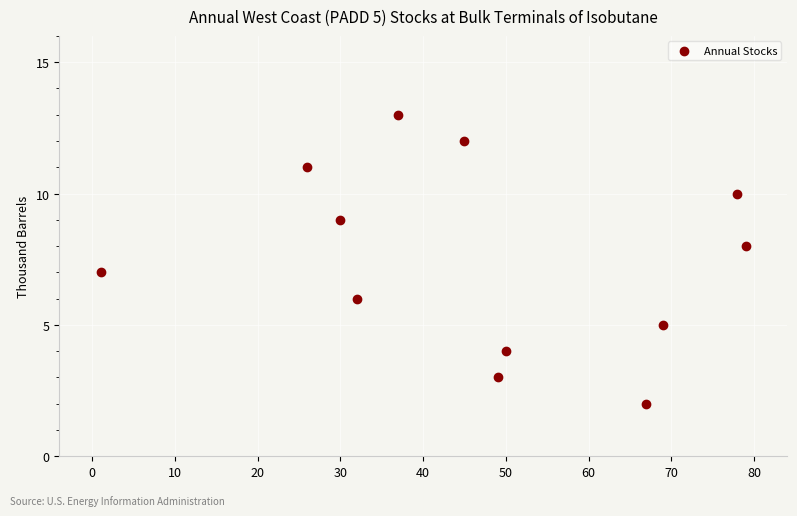

What is the range of X values (max minus min)?

78.0